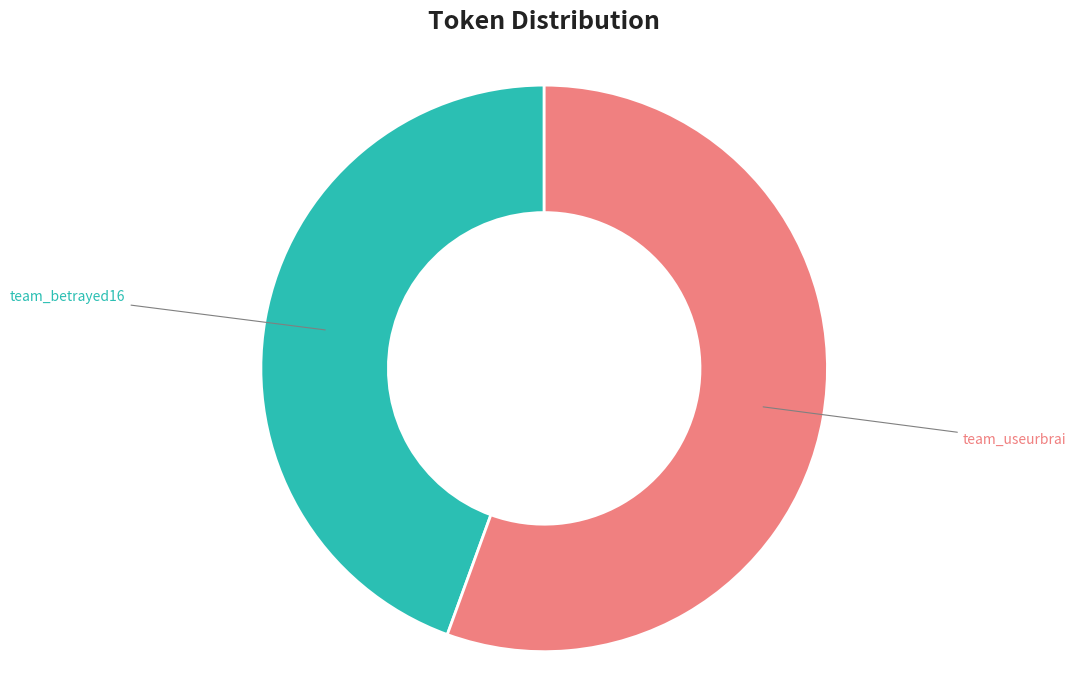

To the nearest percent, what is the average slice percentage?

50%